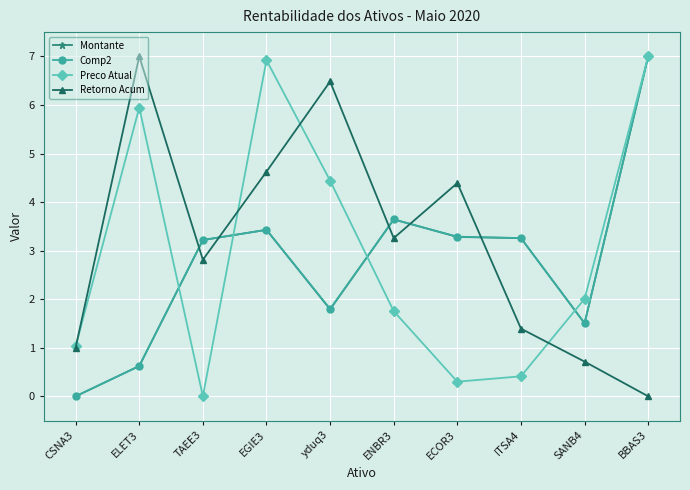

What is the total value across all series at ITSA4?

8.3